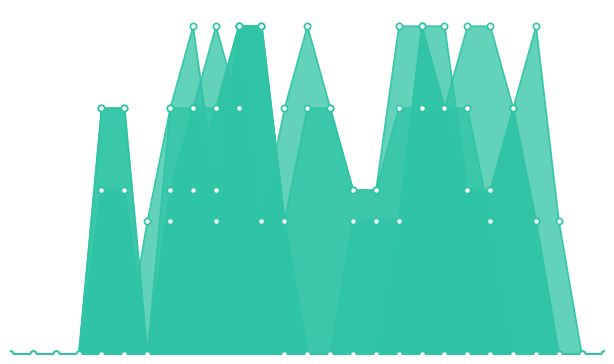

Does the chart have visible grid lines?

No